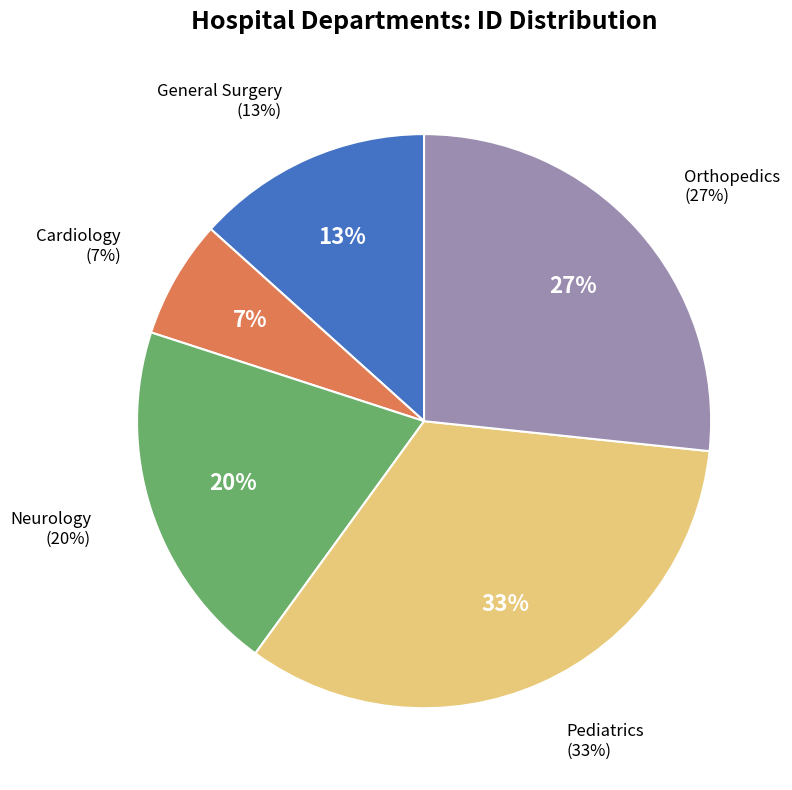

What is the smallest slice in the pie chart?

Cardiology